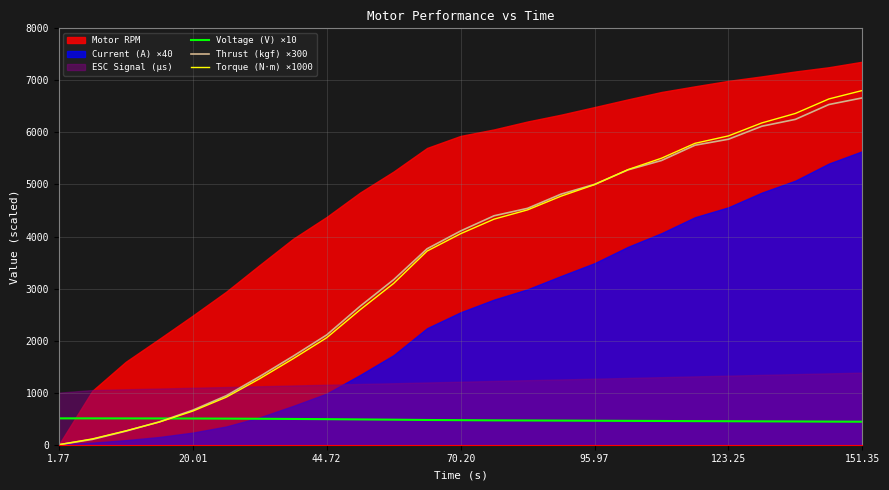

What is the sum of all Thrust (kgf) ×300 values?

87920.7